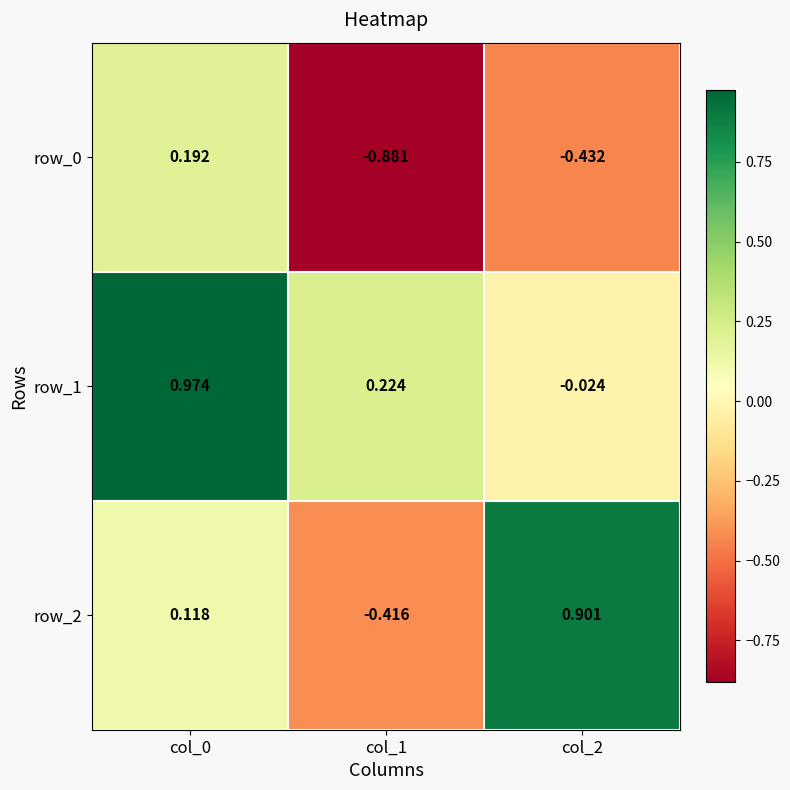

Is the value of row_2 at col_0 greater than the value of row_1 at col_1?

No